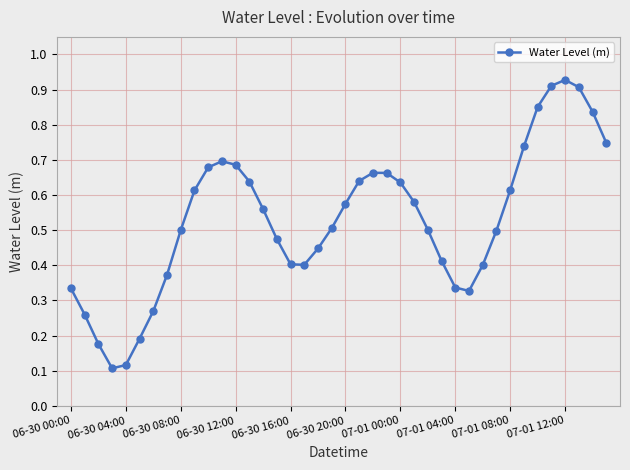

Count the number of data series in this chart.

1